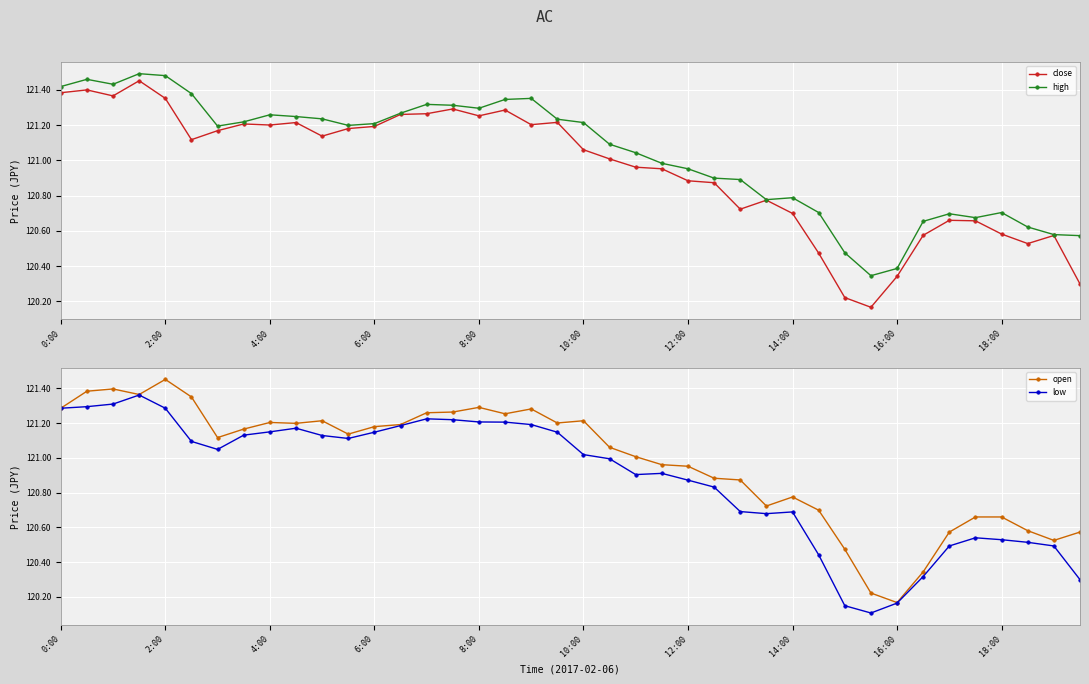

What is the value of the low point at the 22nd from the left?

121.0